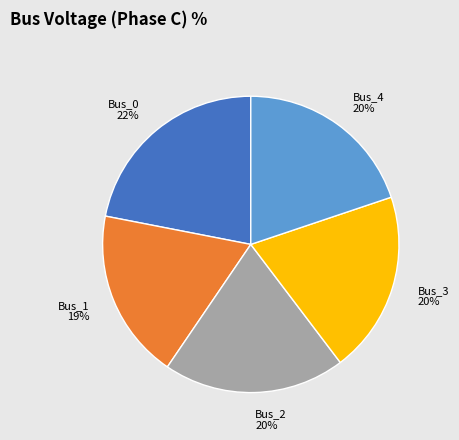

To the nearest percent, what percentage of the pie is Bus_2?

20%